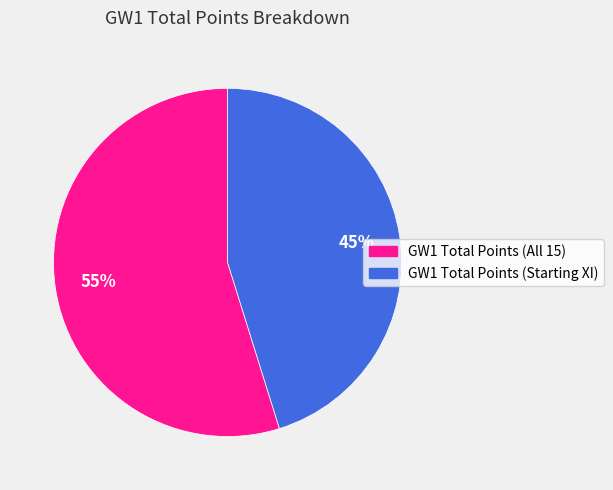

To the nearest percent, what is the combined percentage of GW1 Total Points (Starting XI) and GW1 Total Points (All 15)?

100%